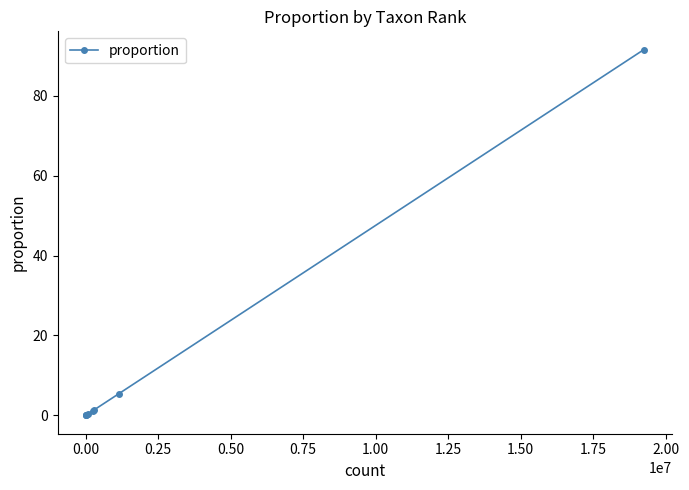

What is the maximum value shown in the chart?

91.5